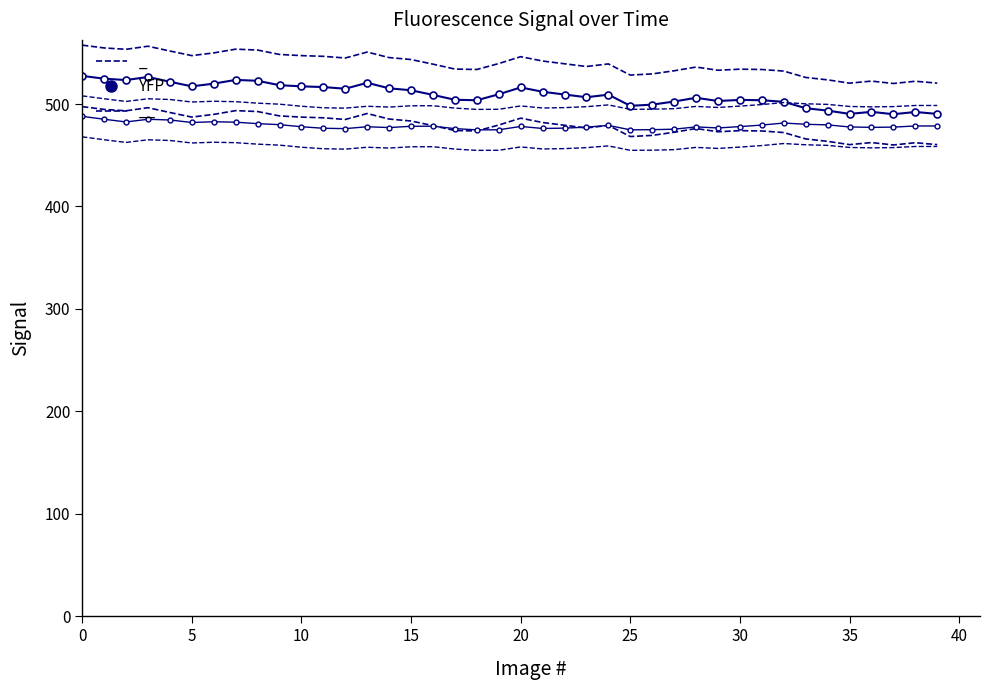

At 19, list the series in order from smallest to largest.

CFP (offset), YFP